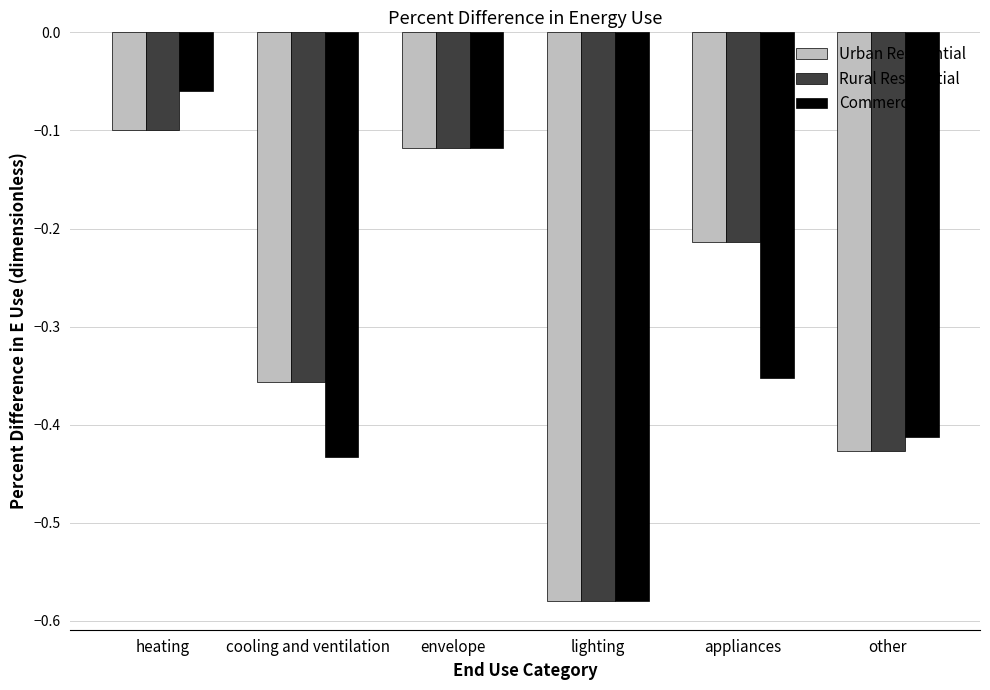

What is the label of the 3rd bar from the right?

lighting